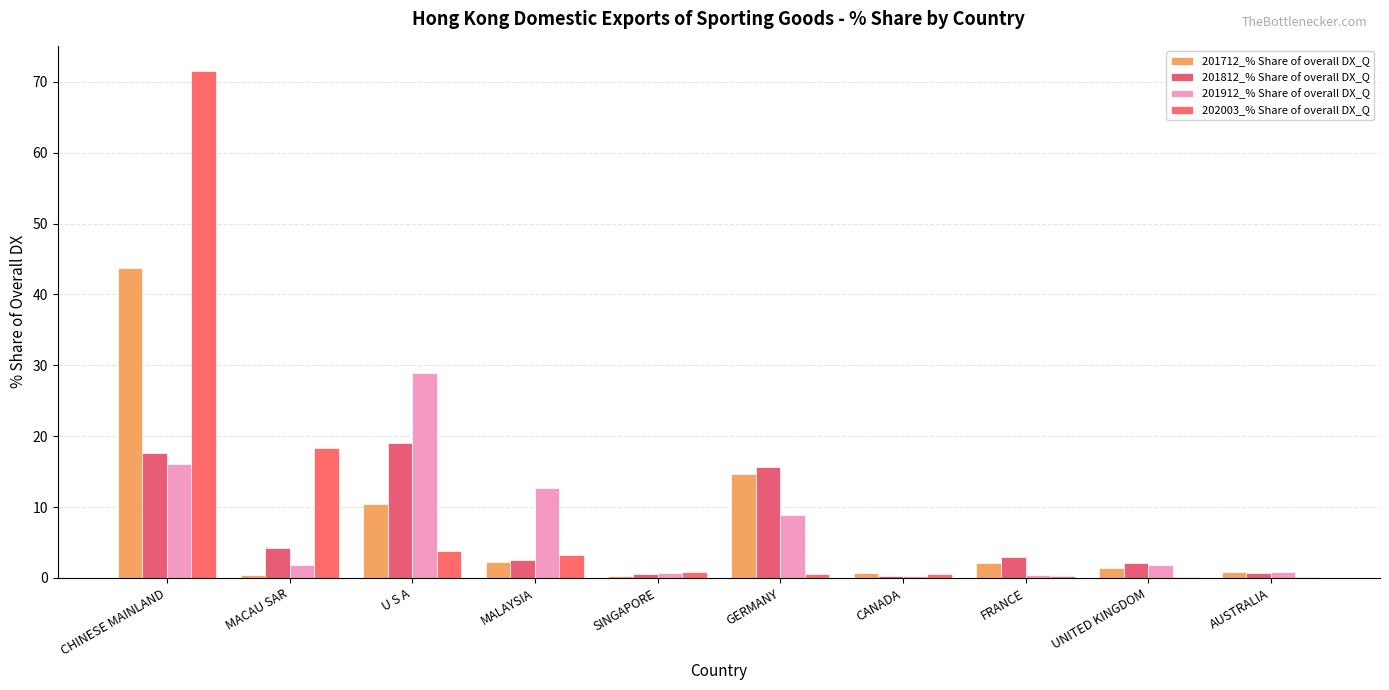

Is it true that 201912_% Share of overall DX_Q equals 2.9 at UNITED KINGDOM?

False